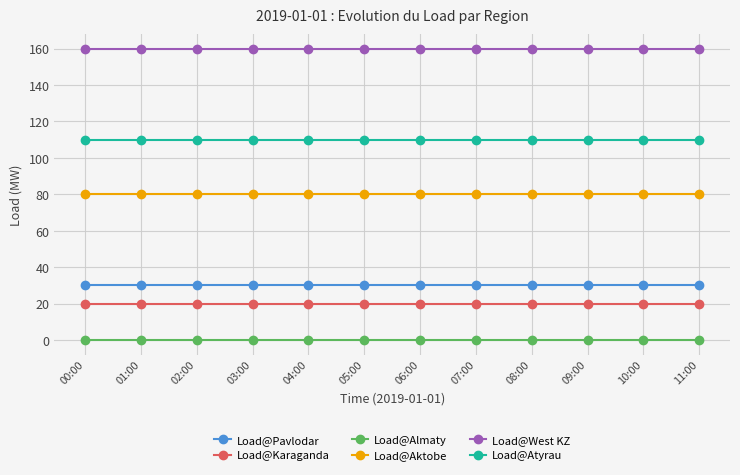

Is the value of Load@West KZ at 09:00 greater than the value of Load@Atyrau at 02:00?

Yes